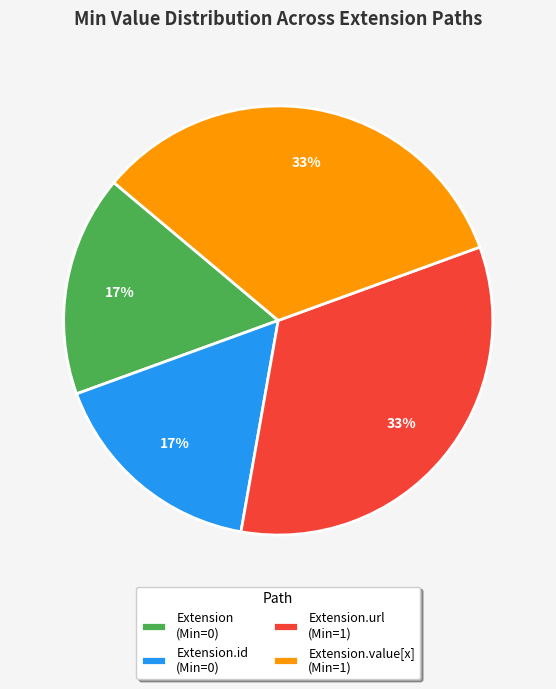

Between Extension (Min=0) and Extension.url (Min=1), which is larger?

Extension.url (Min=1)